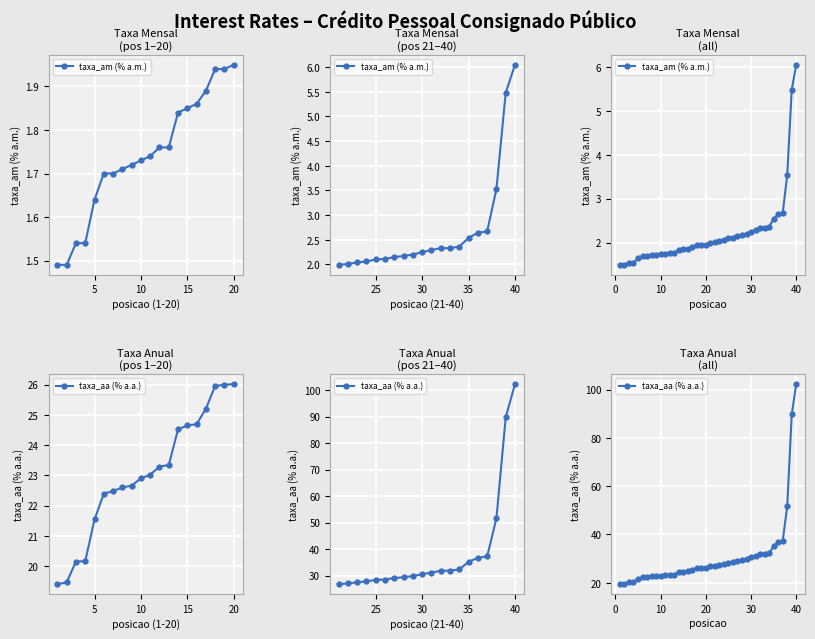

True or false: taxa_aa (% a.a.) and taxa_am (% a.m.) cross at least once.

False